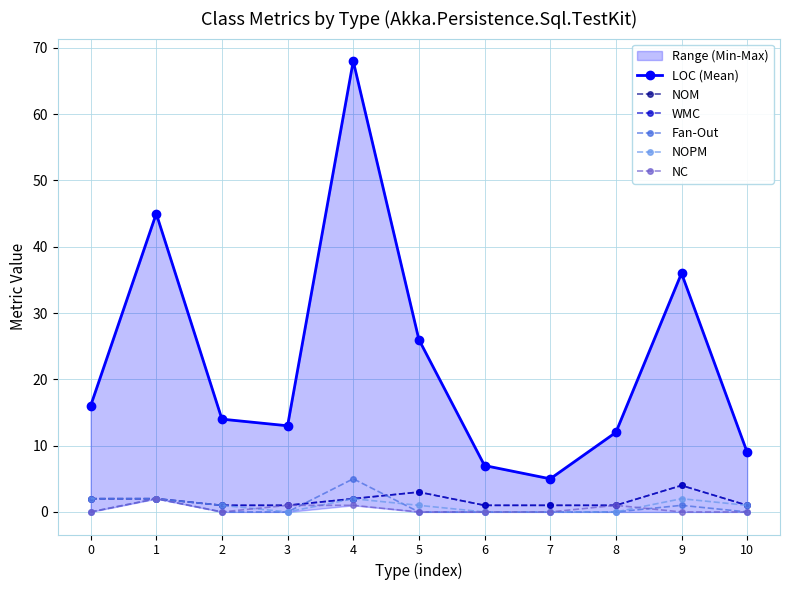

List the labels in order of LOC (Mean) value, largest first.

4, 1, 9, 5, 0, 2, 3, 8, 10, 6, 7